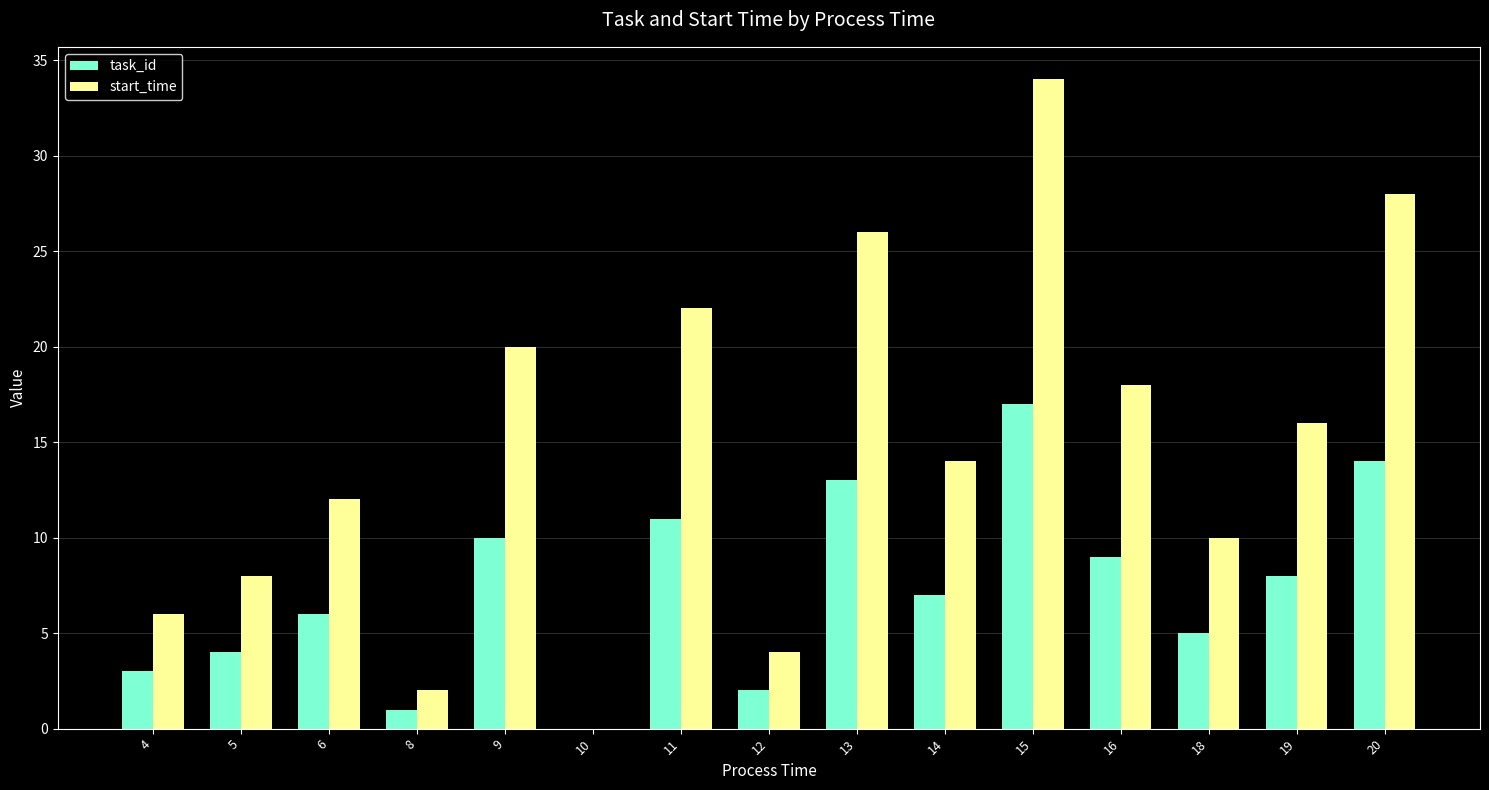

How many groups of bars are there?

15